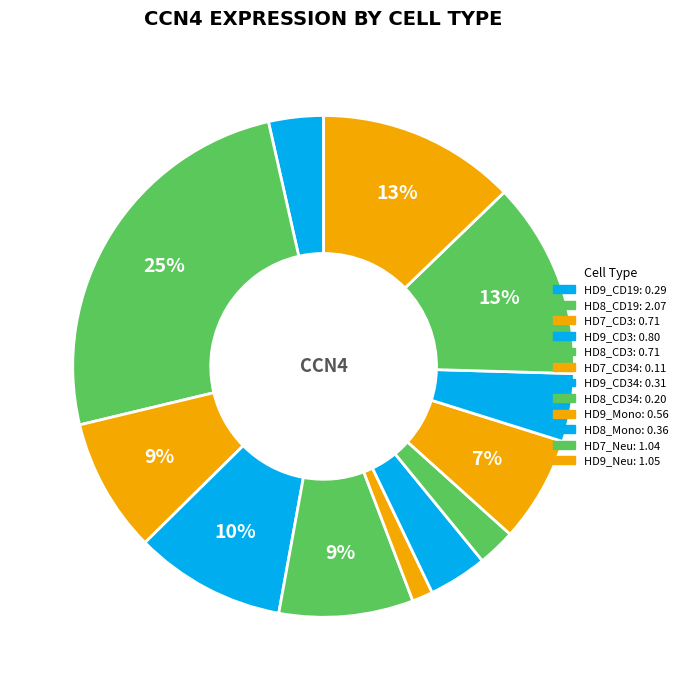

To the nearest percent, what is the difference between the largest and smallest slice percentages?

24%